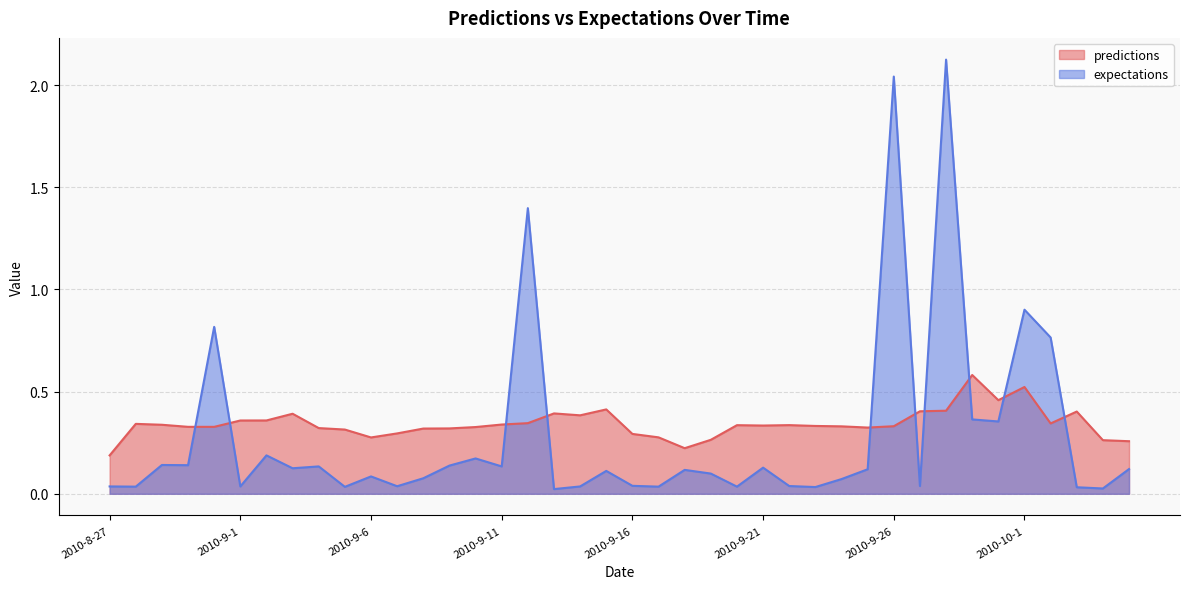

Reading left to right, extract all data points from this chart.

predictions: 0.2	0.3	0.3	0.3	0.3	0.4	0.4	0.4	0.3	0.3	0.3	0.3	0.3	0.3	0.3	0.3	0.3	0.4	0.4	0.4	0.3	0.3	0.2	0.3	0.3	0.3	0.3	0.3	0.3	0.3	0.3	0.4	0.4	0.6	0.5	0.5	0.3	0.4	0.3	0.3
expectations: 0.0	0.0	0.1	0.1	0.8	0.0	0.2	0.1	0.1	0.0	0.1	0.0	0.1	0.1	0.2	0.1	1.4	0.0	0.0	0.1	0.0	0.0	0.1	0.1	0.0	0.1	0.0	0.0	0.1	0.1	2.0	0.0	2.1	0.4	0.4	0.9	0.8	0.0	0.0	0.1